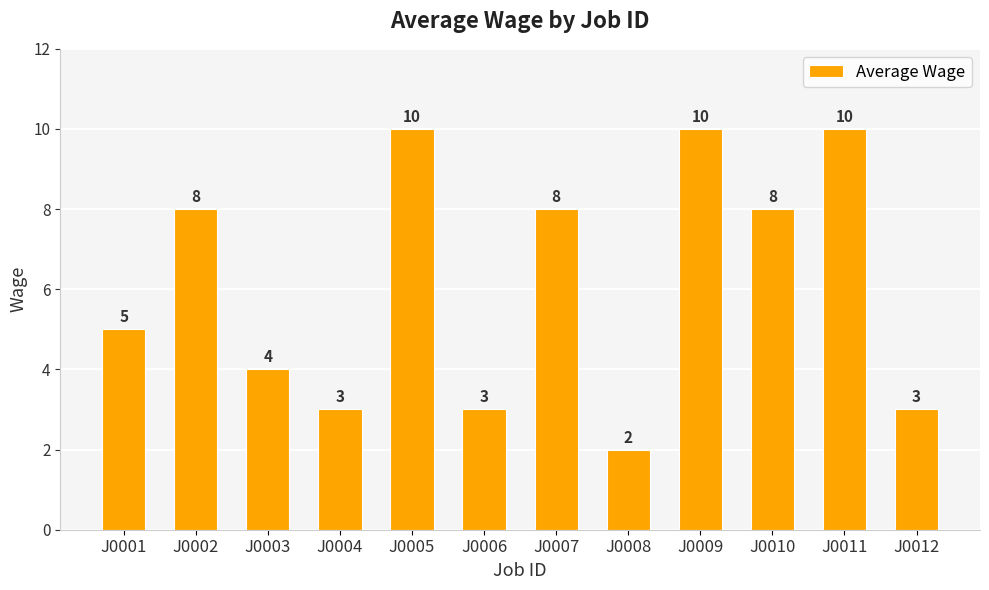

What is the sum of the values at J0007 and J0010?

16